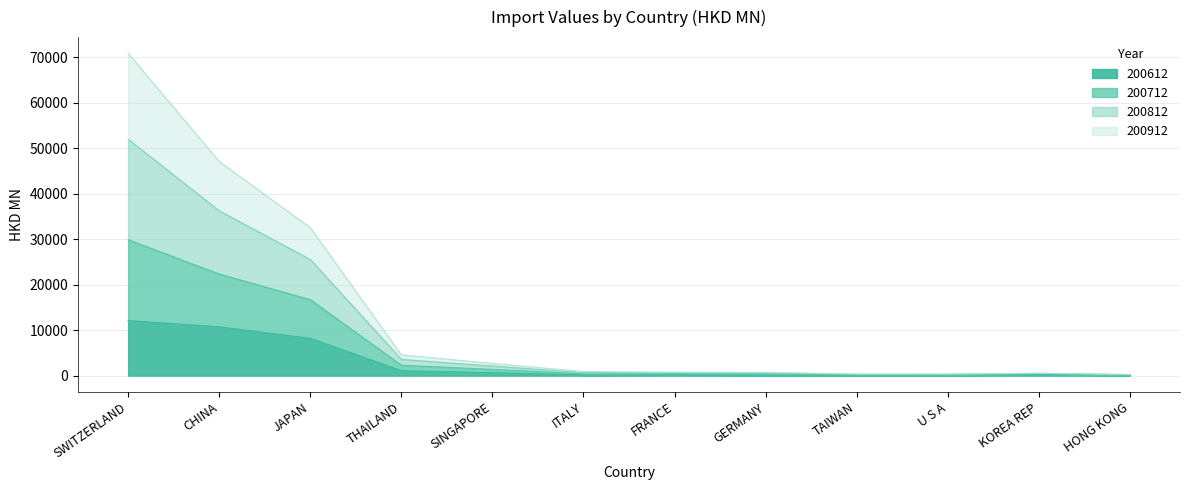

What is the label of the 8th point from the left?

GERMANY